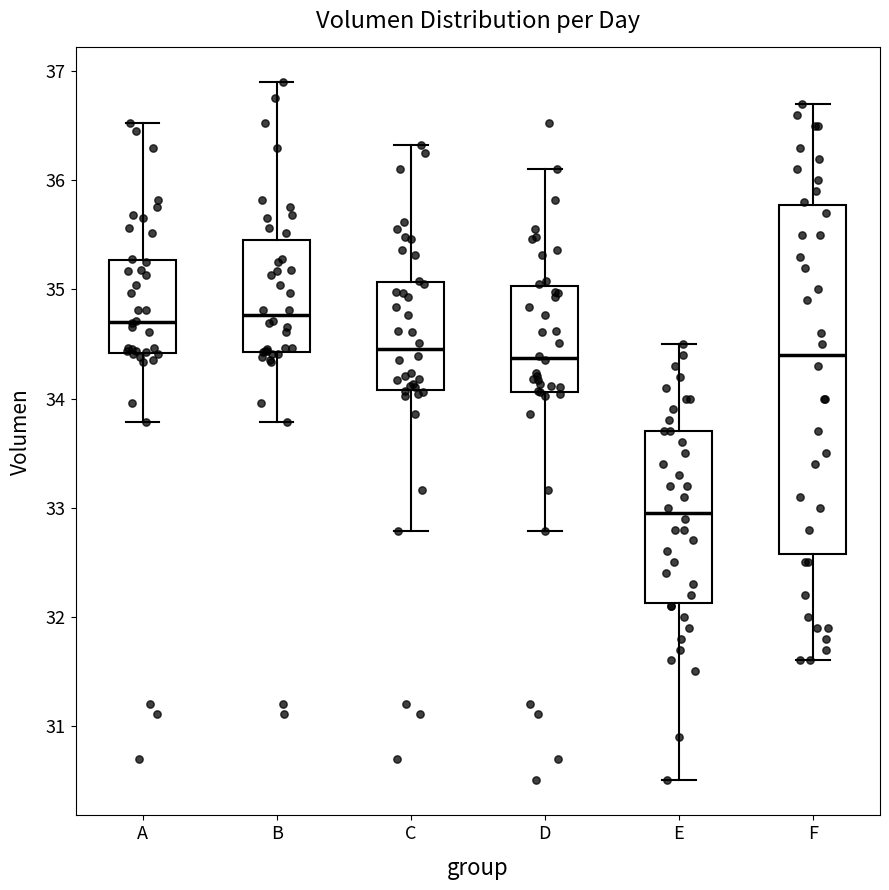

Which box has the lowest median line?

E